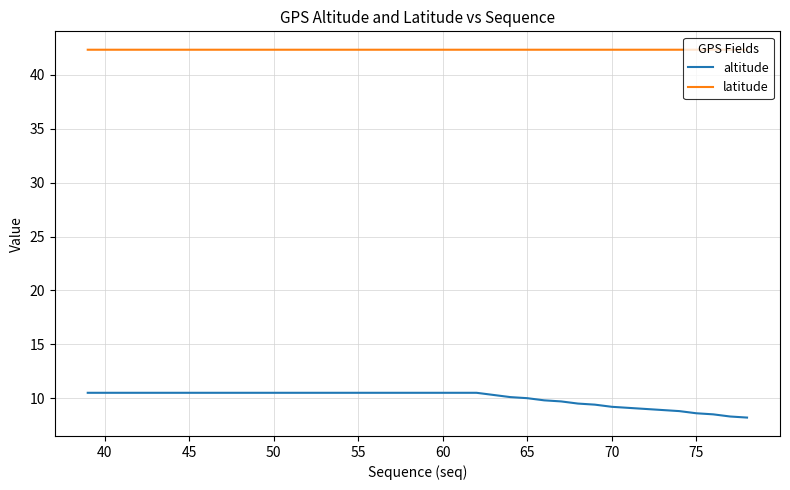

What is the maximum value shown in the chart?

42.3